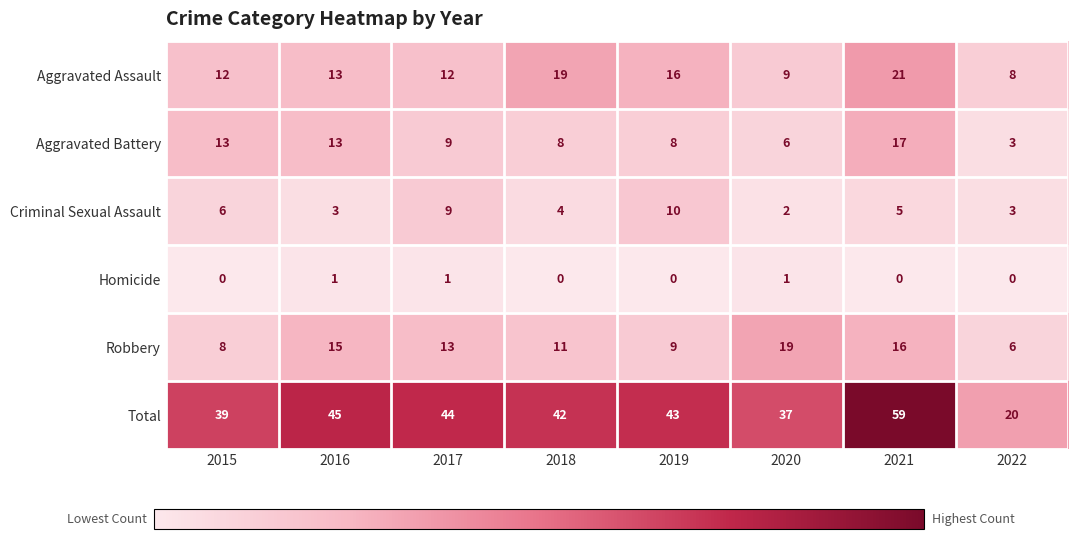

The value of Total at 2016 is 66. True or false?

False